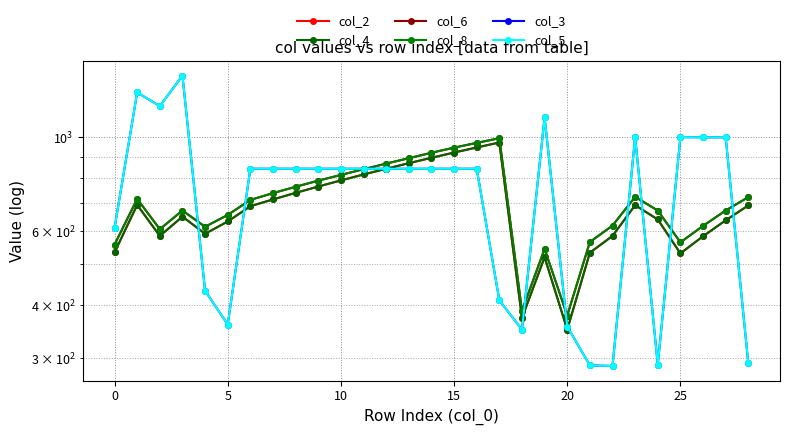

How many interior local valleys does the col_6 series have?

5